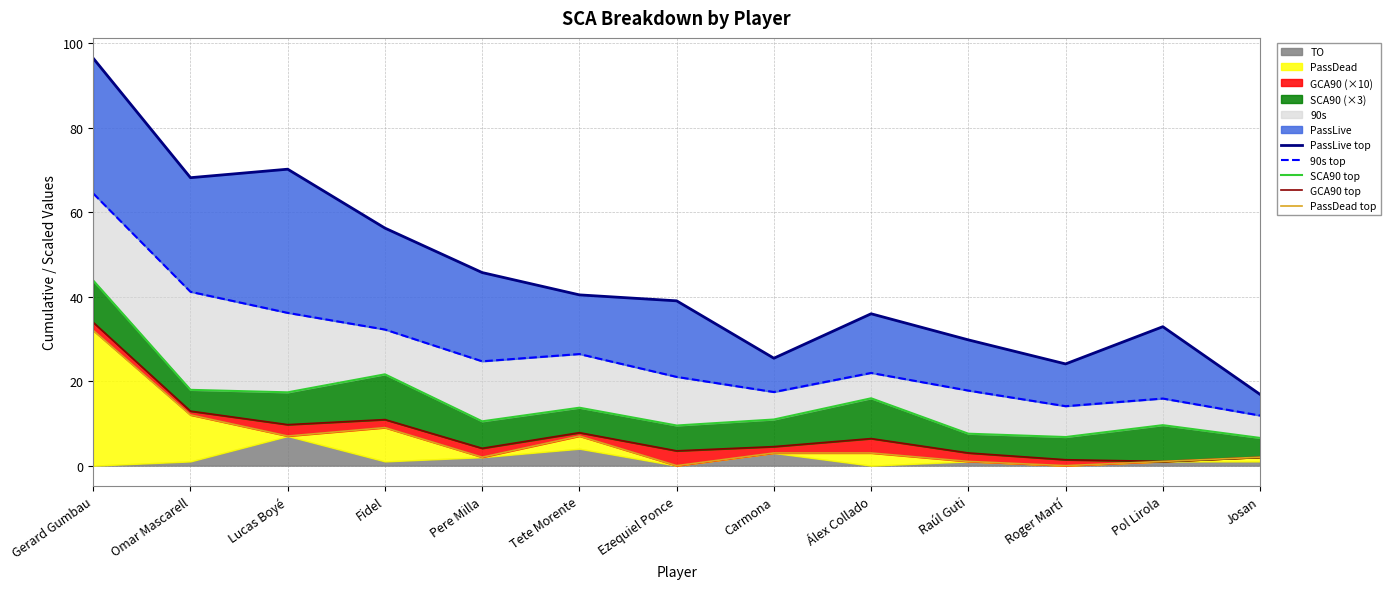

How many lines are shown in the chart?

5